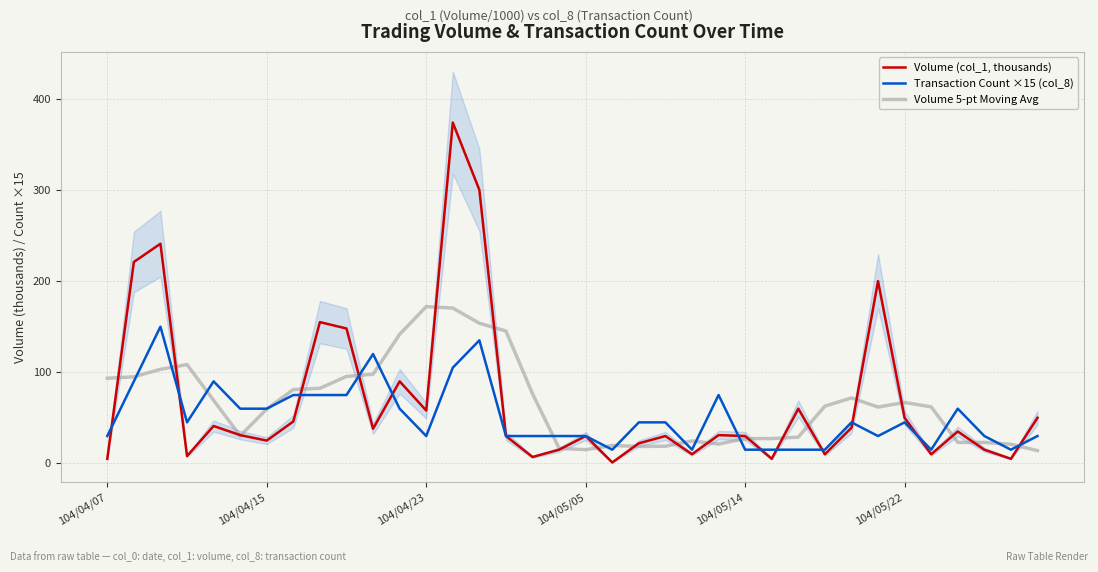

What is the value of the Transaction Count ×15 (col_8) point at the 2nd from the left?

90.0